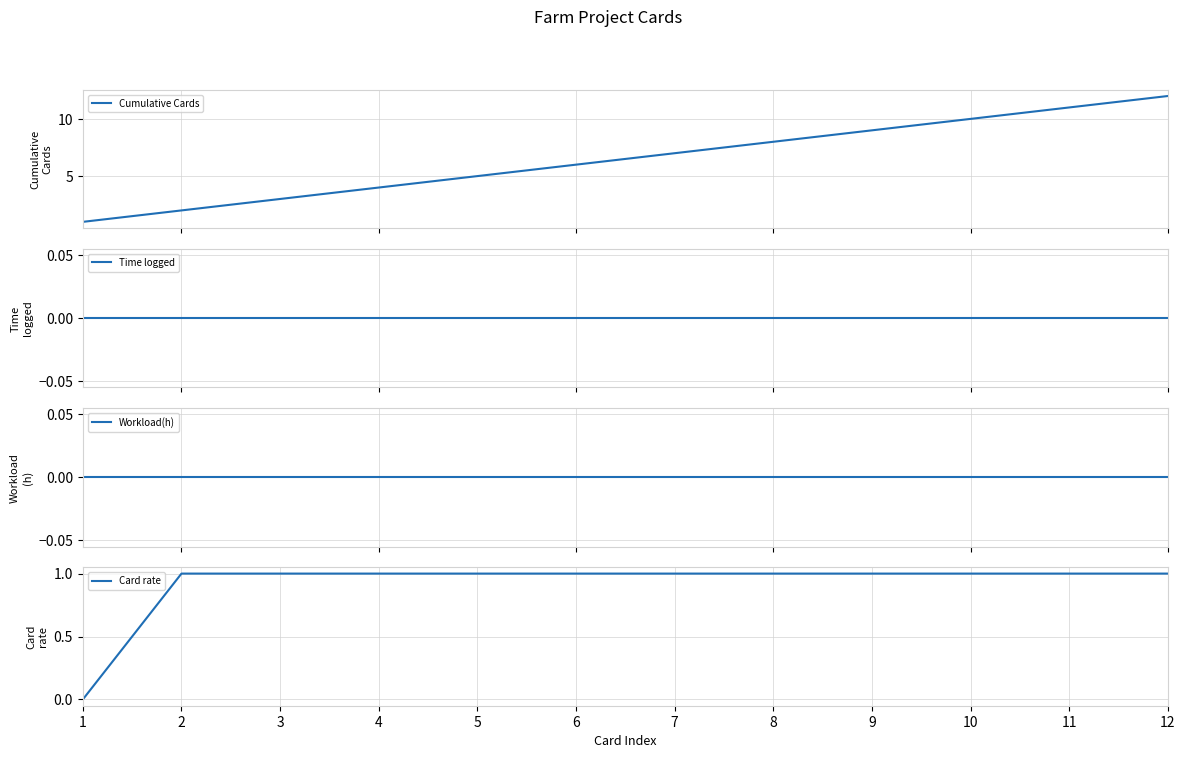

Rank the series by their maximum value, from lowest to highest.

Time logged, Workload(h), Card rate, Cumulative Cards